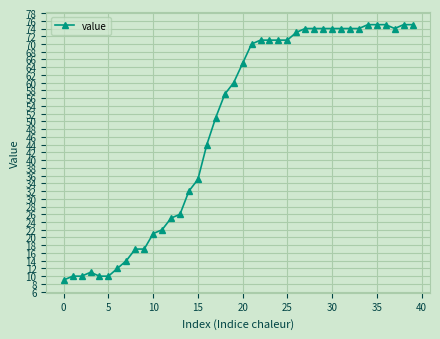

What is the greatest value displayed?

75